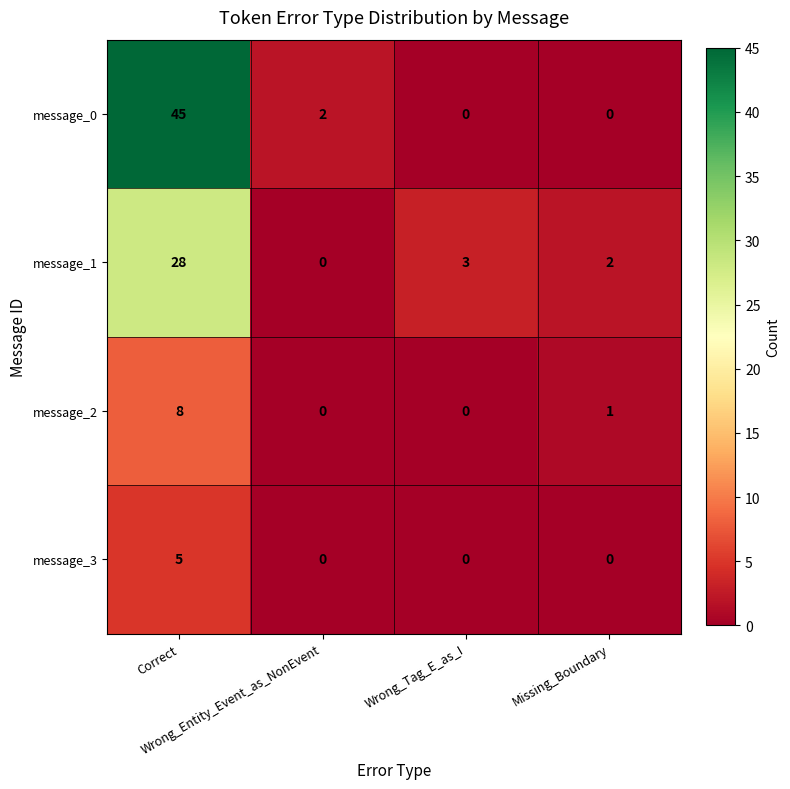

What is the maximum value shown in the chart?

45